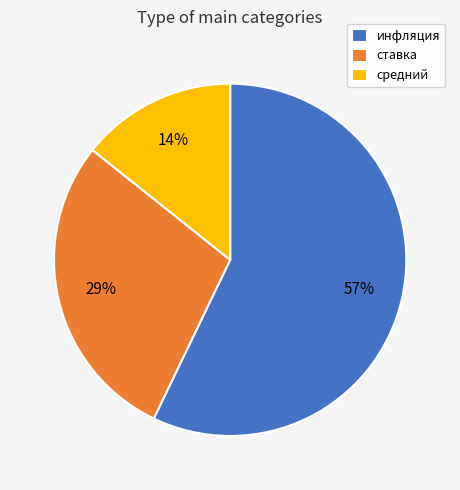

The ставка slice represents 29% of the pie. True or false?

True